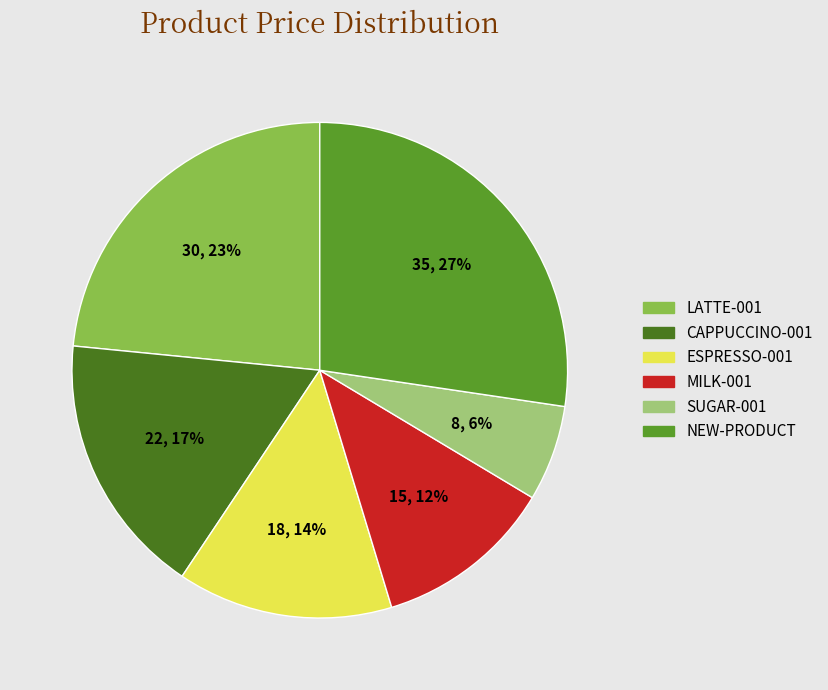

To the nearest percent, what percentage of the pie is NEW-PRODUCT?

27%